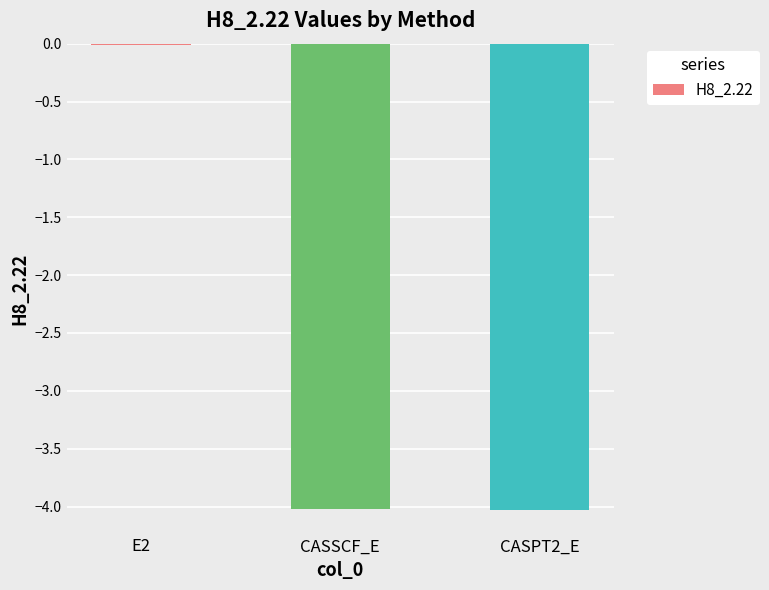

What value does the data have at CASSCF_E?

-4.0